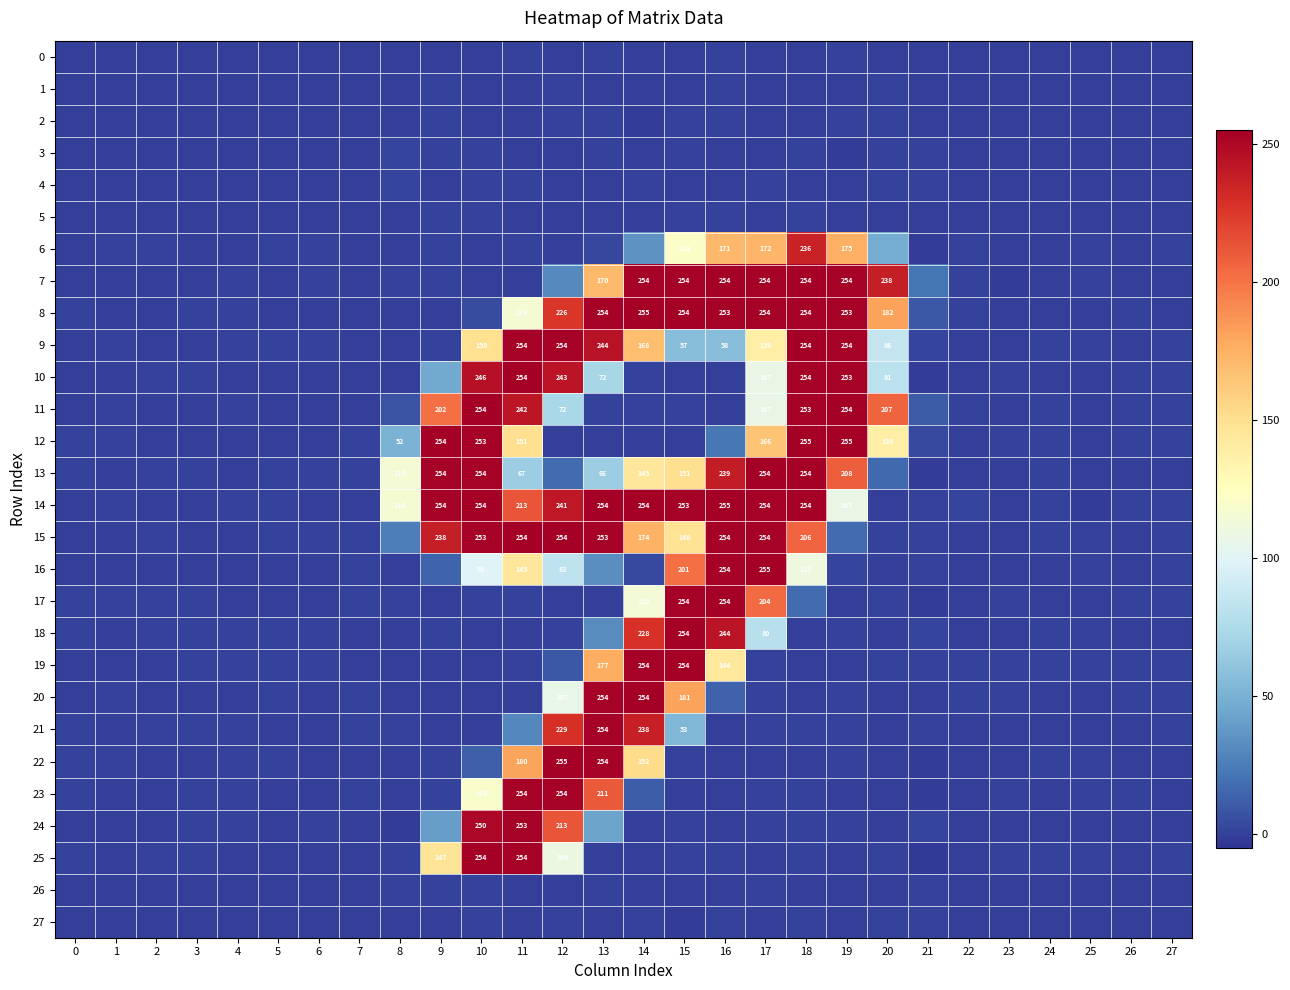

The value of 21 at 19 is 0.2. True or false?

False